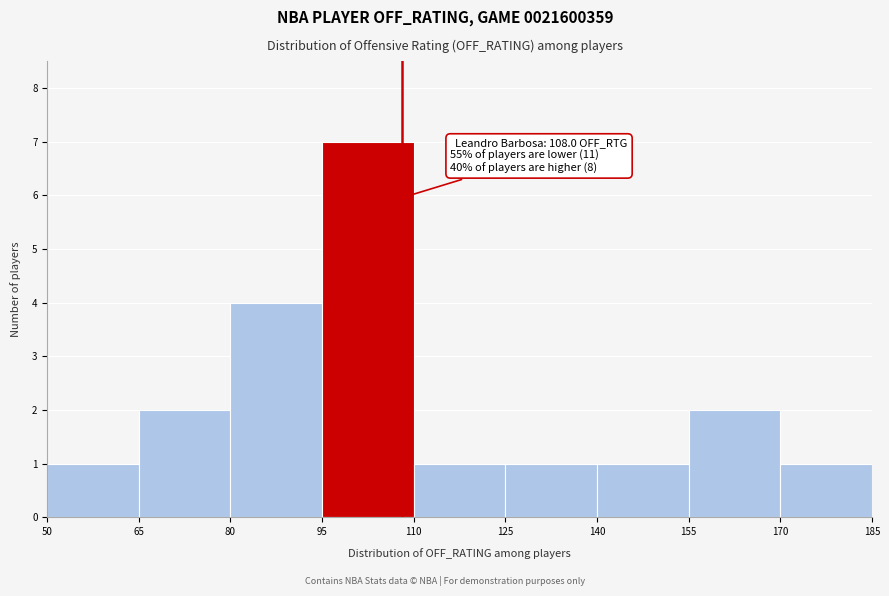

Which range on the x-axis has the tallest bar?

95 to 110